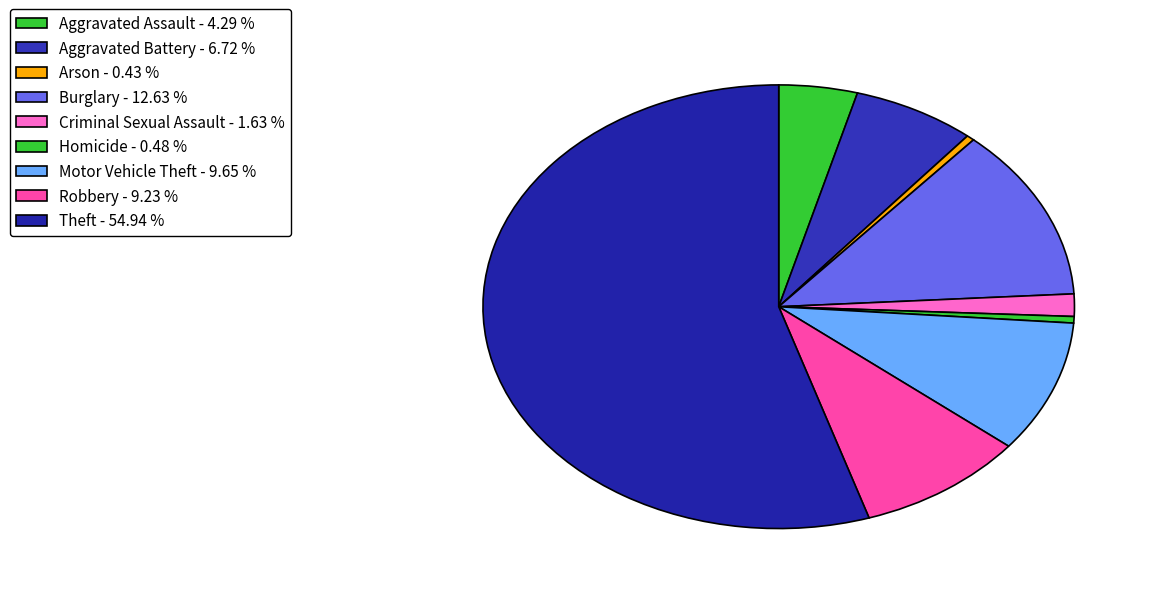

How many segments does this pie chart have?

9